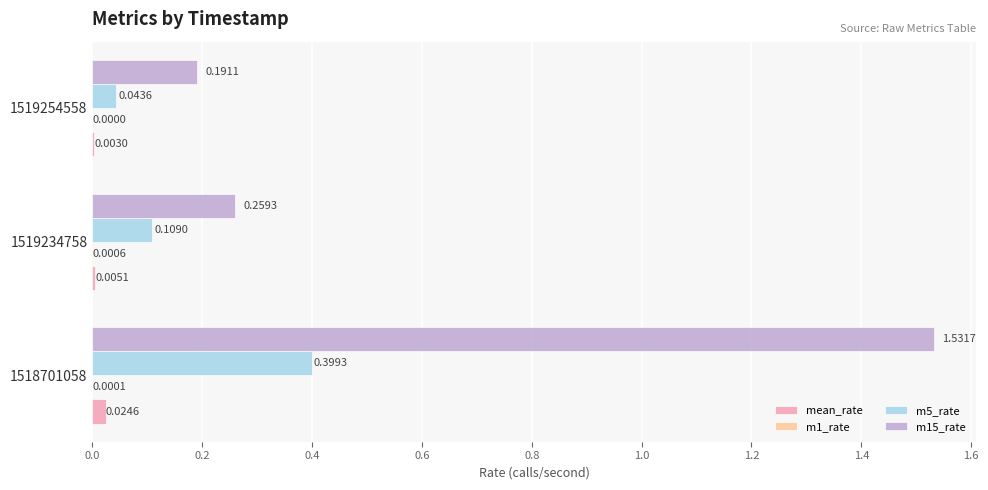

Which series has the largest total across all categories?

m15_rate